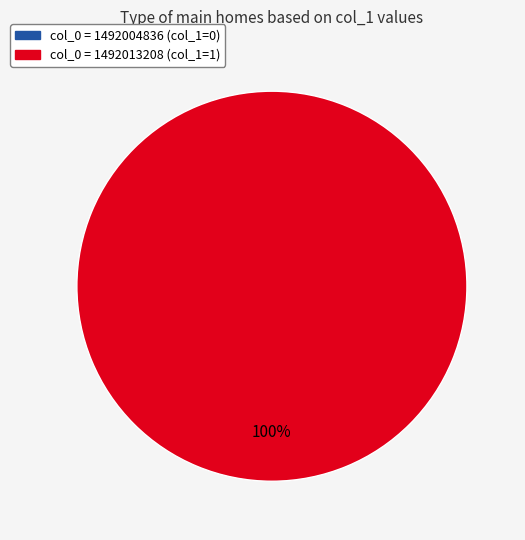

To the nearest percent, what is the difference between the col_0 = 1492004836 and col_0 = 1492013208 slice percentages?

100%